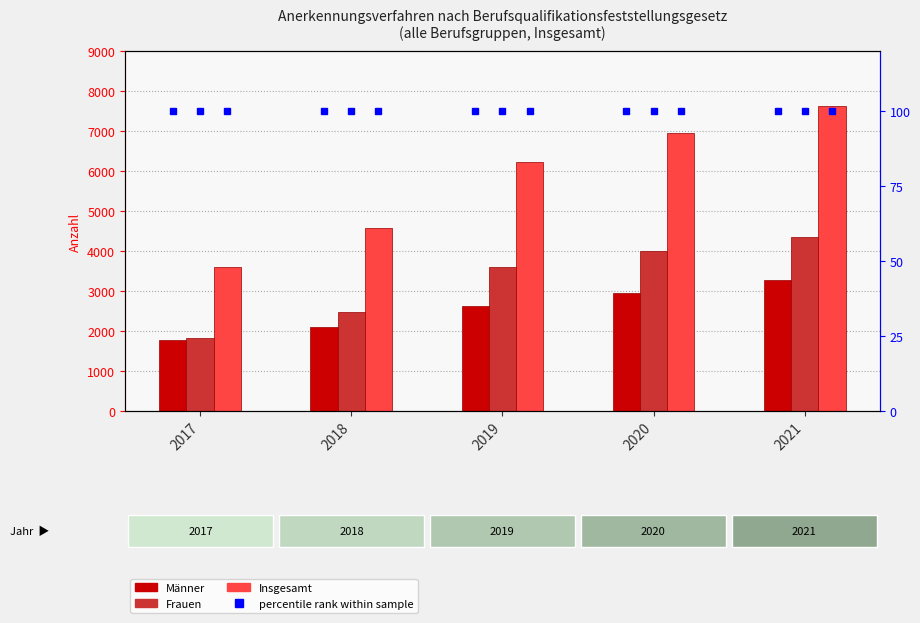

List the series in order of their overall mean, highest first.

Insgesamt, Frauen, Männer